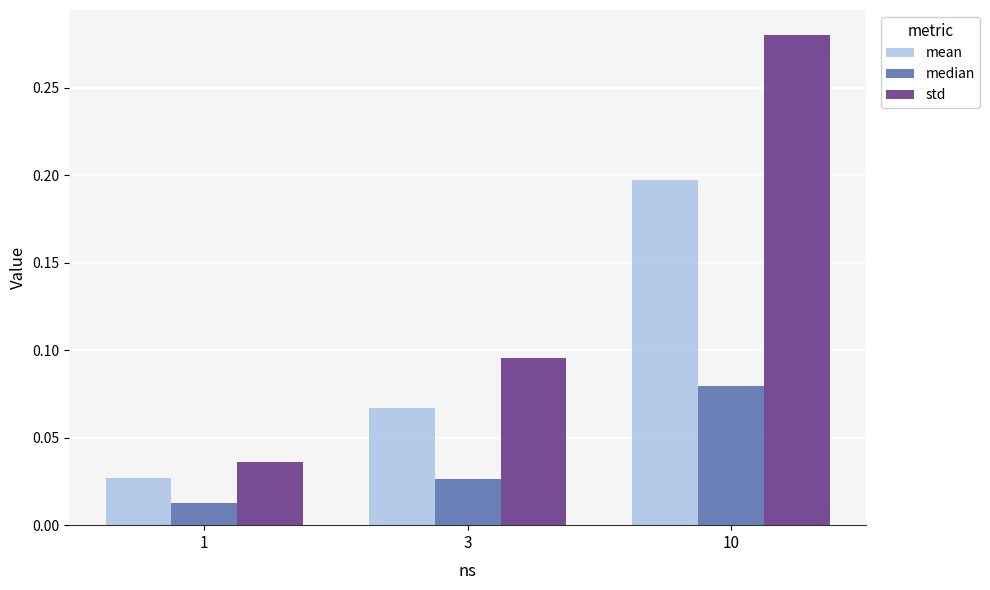

What is the sum of the std values at 3 and 10?

0.4